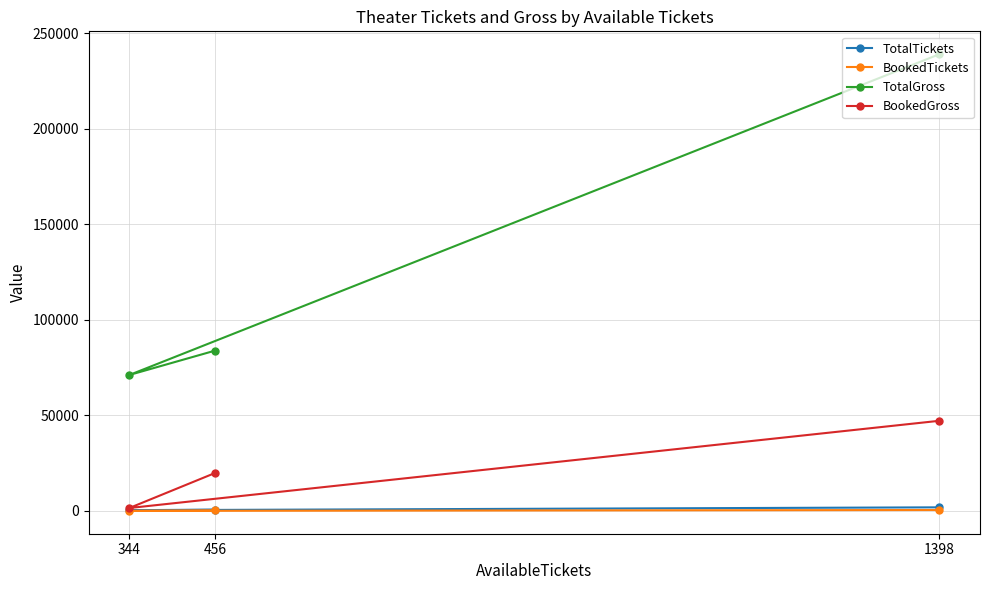

Rank the series by their maximum value, from highest to lowest.

TotalGross, BookedGross, TotalTickets, BookedTickets